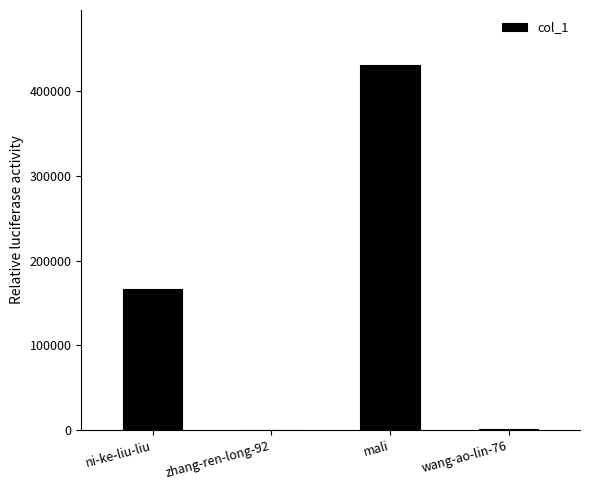

Is it true that the value at mali is 654737?

False